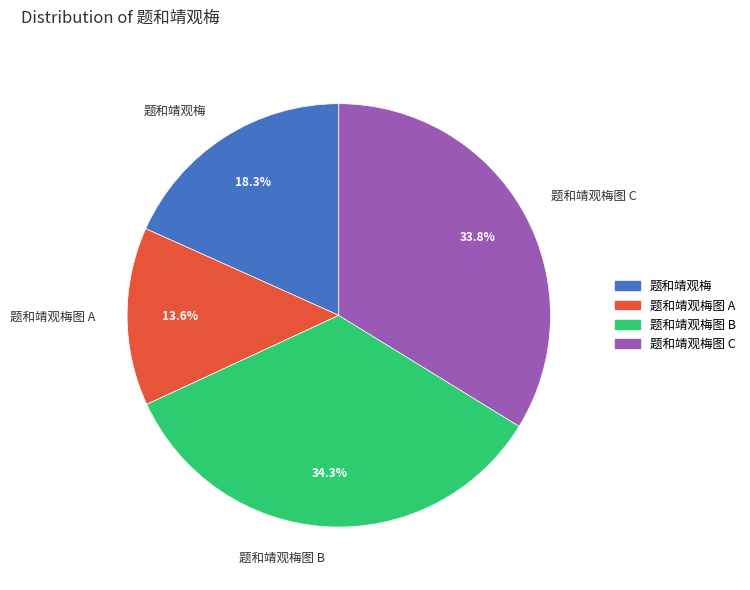

To the nearest percent, what is the average slice percentage?

25%